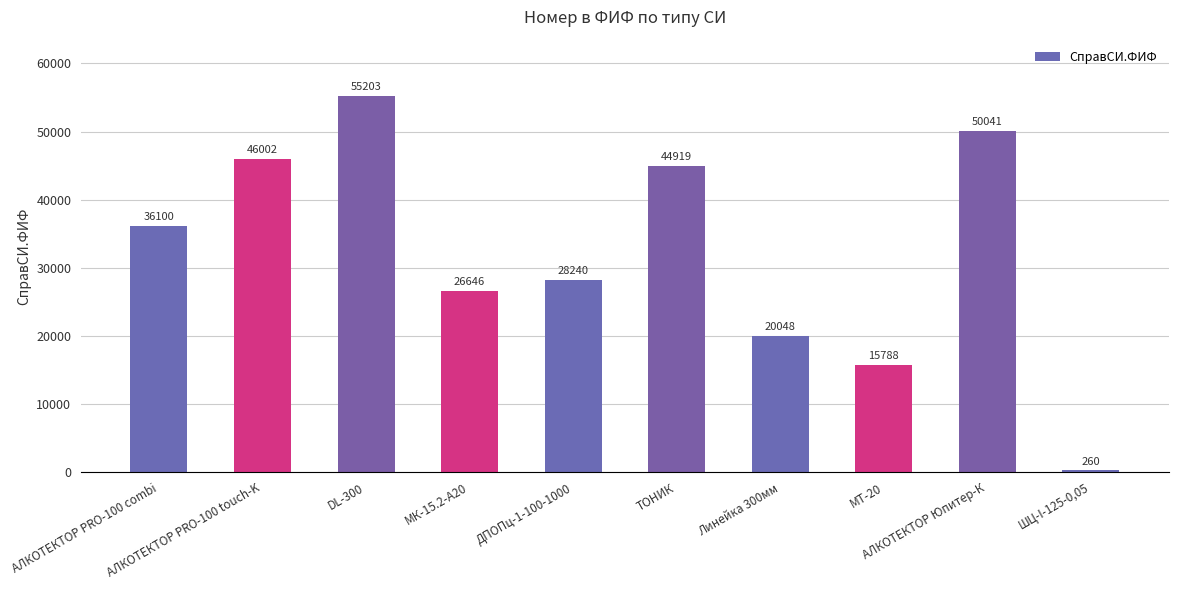

True or false: the data shows 85286 at АЛКОТЕКТОР Юпитер-К.

False